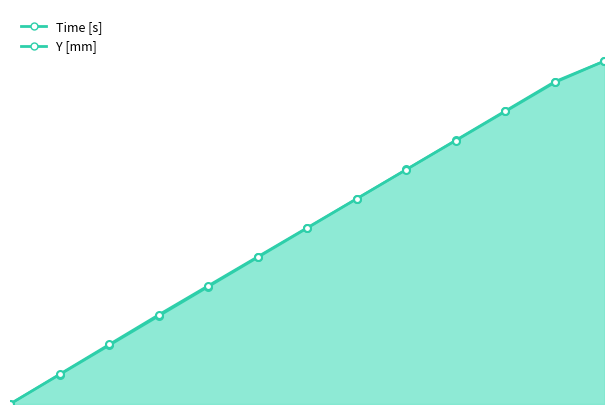

List the series in order of their overall mean, lowest first.

Time [s], Y [mm]